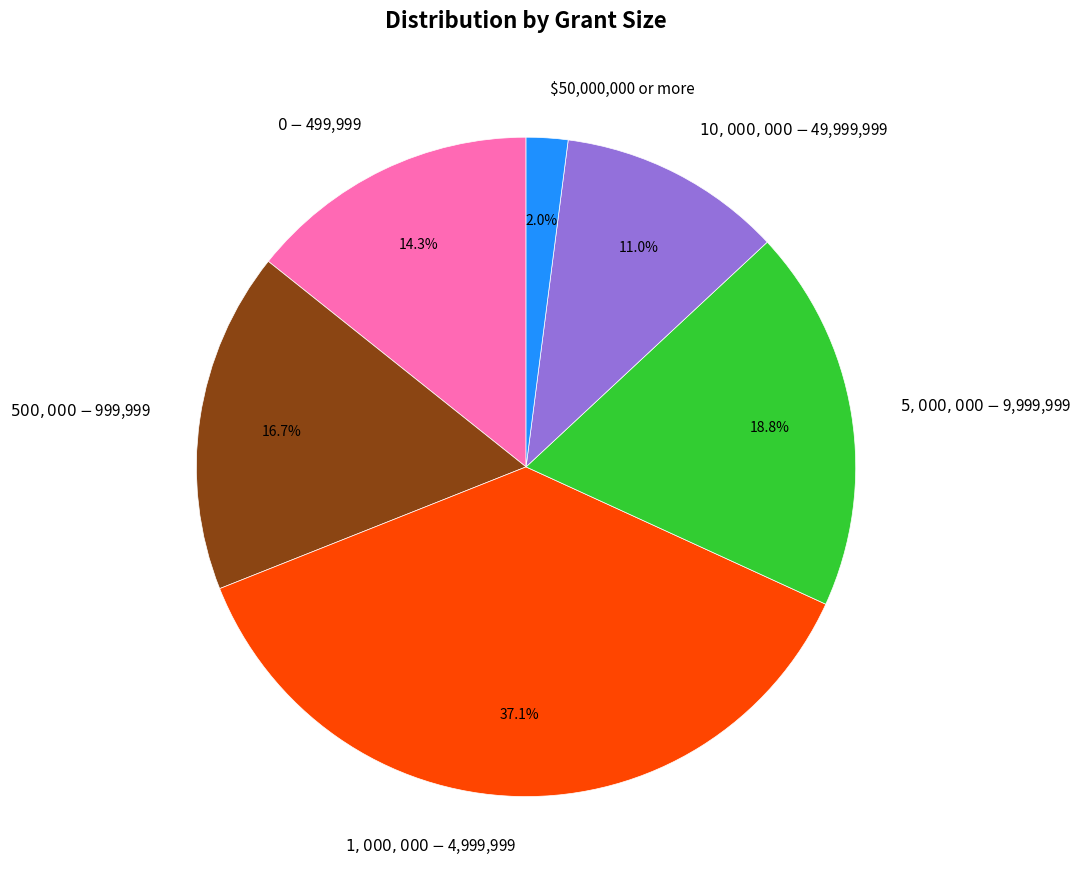

Which category has the biggest portion of the pie?

$1,000,000 - $4,999,999